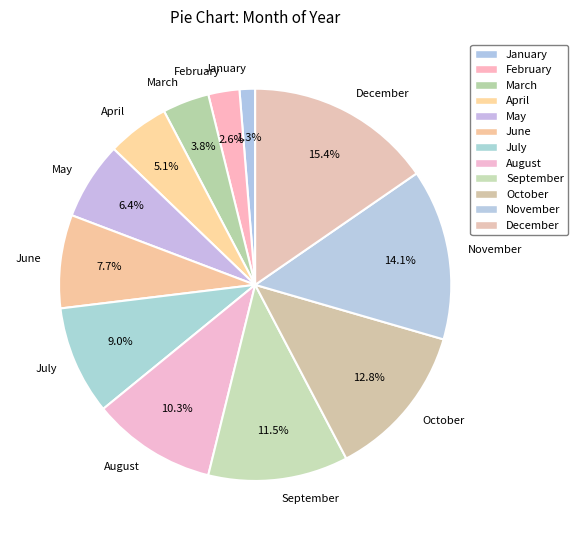

To the nearest percent, what is the difference between the October and January slice percentages?

12%